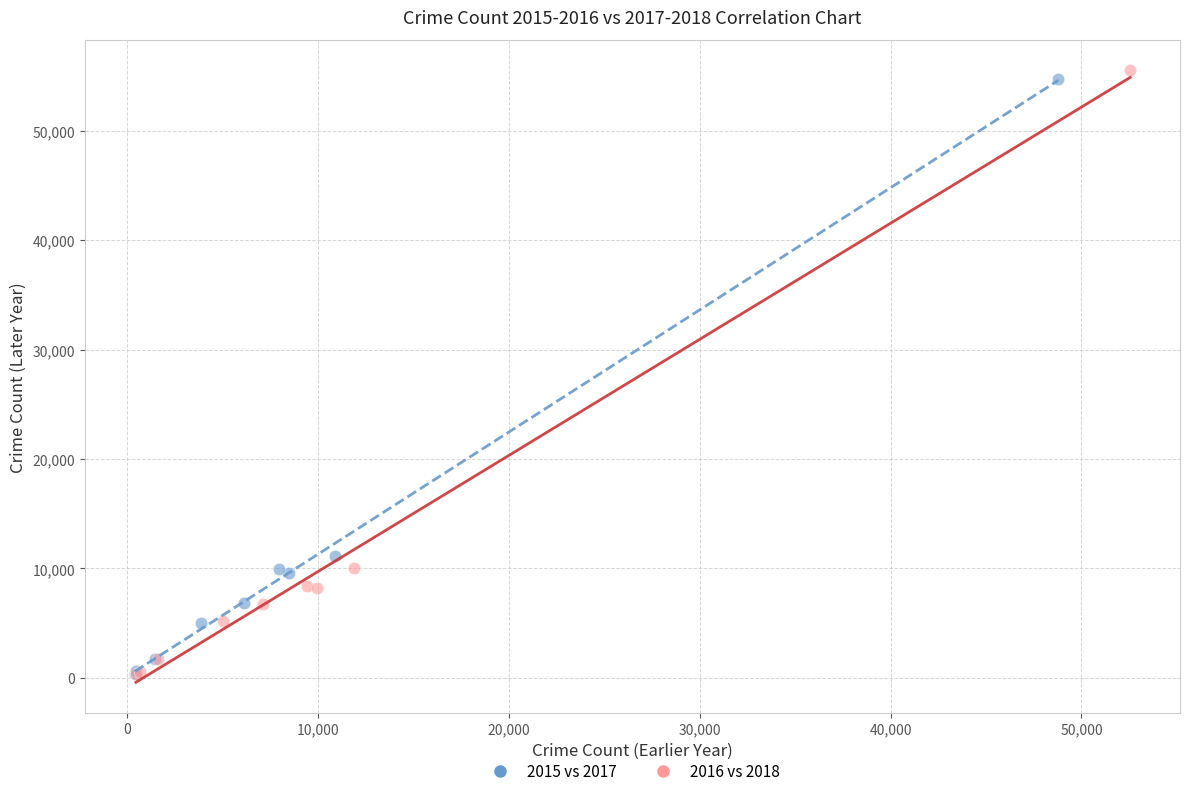

Which series has the widest spread of Y values?

2016 vs 2018